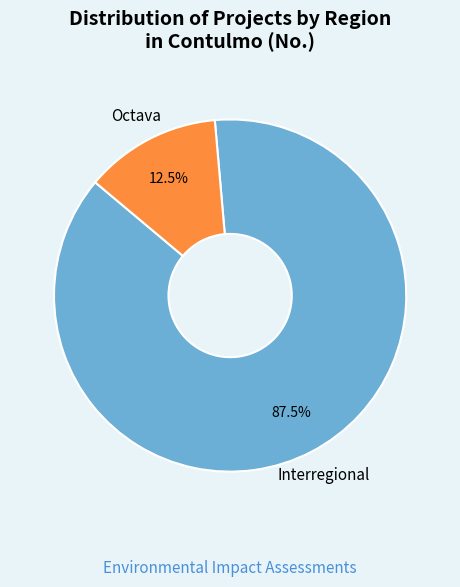

Count the number of slices in the pie.

2